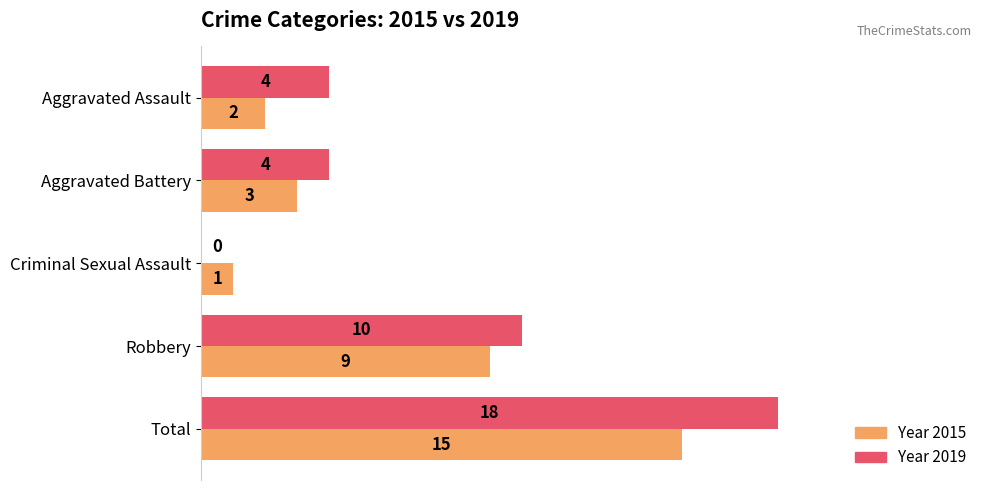

What is the total value across all series at Aggravated Battery?

7